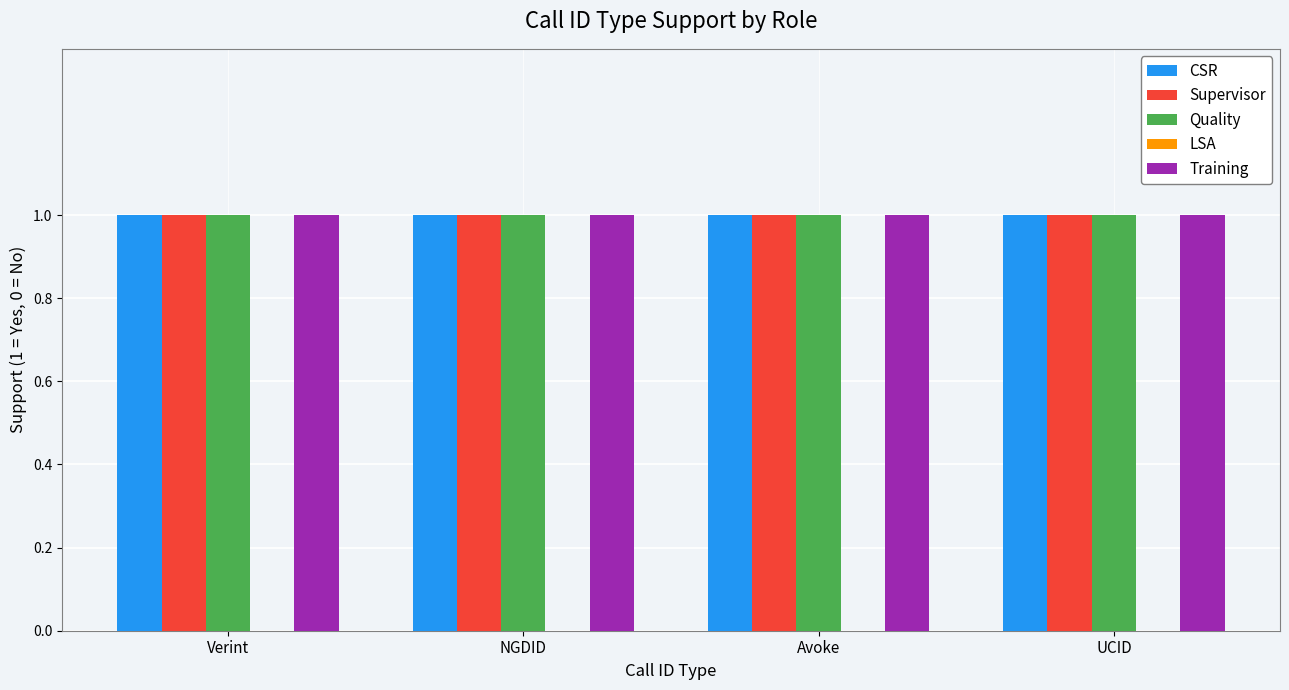

What is the maximum value shown in the chart?

1